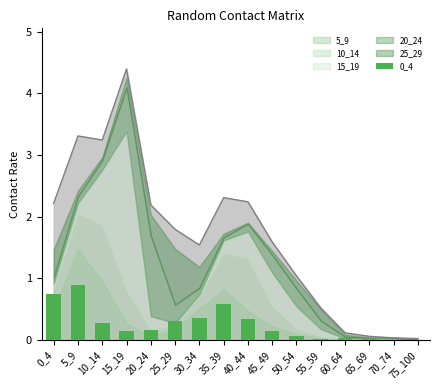

At which label is the value closest to 0?

70_74